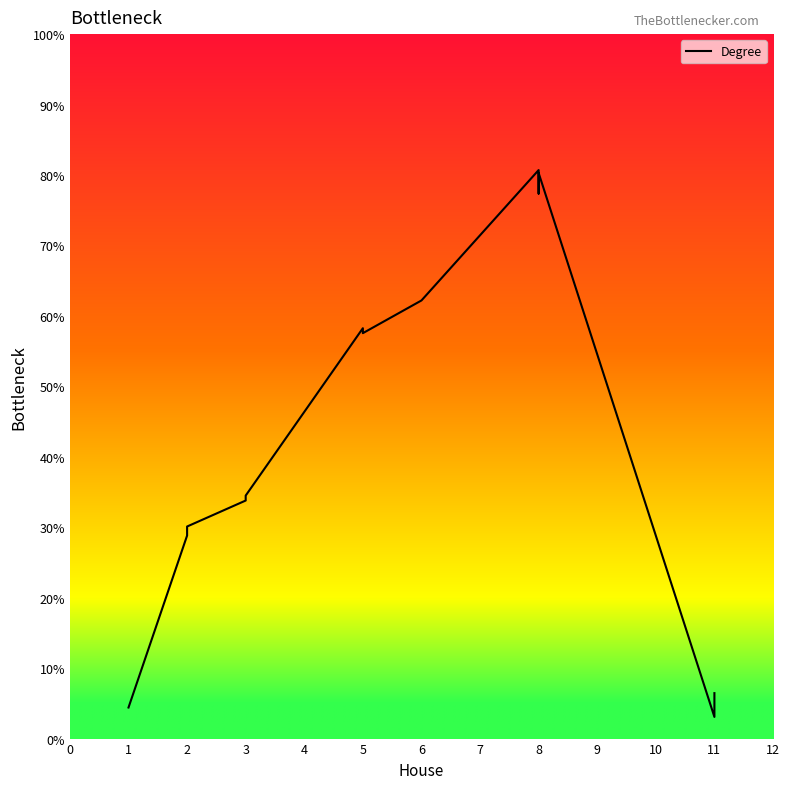

Is it true that the value at 1 is 7.0?

False